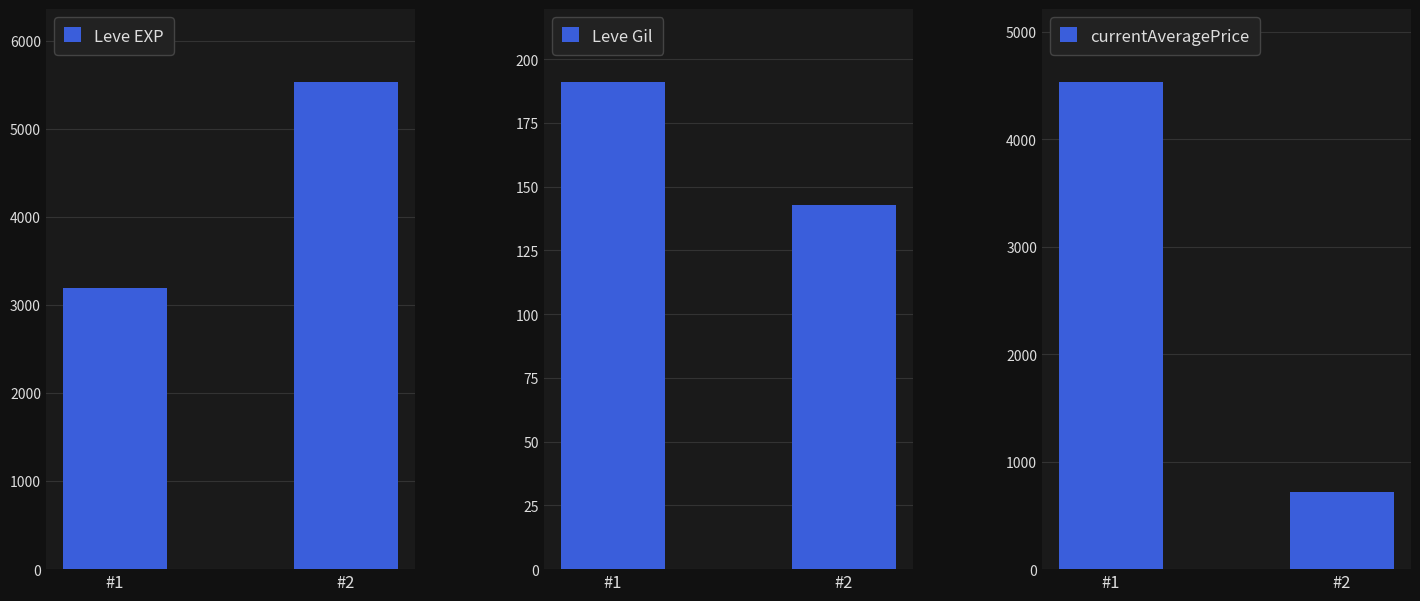

What is the minimum value for Leve EXP?

3196